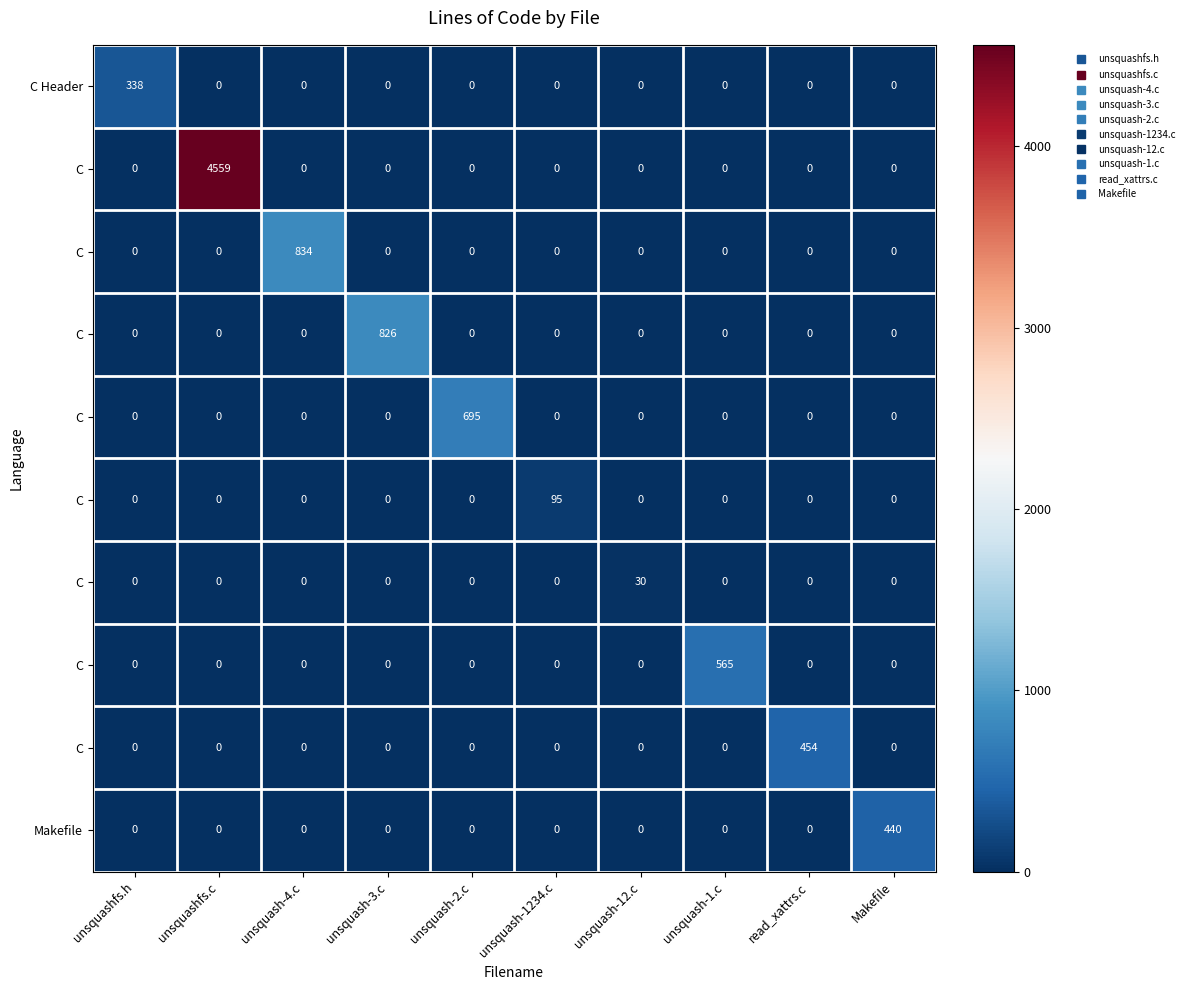

How many categories are shown in the chart?

10